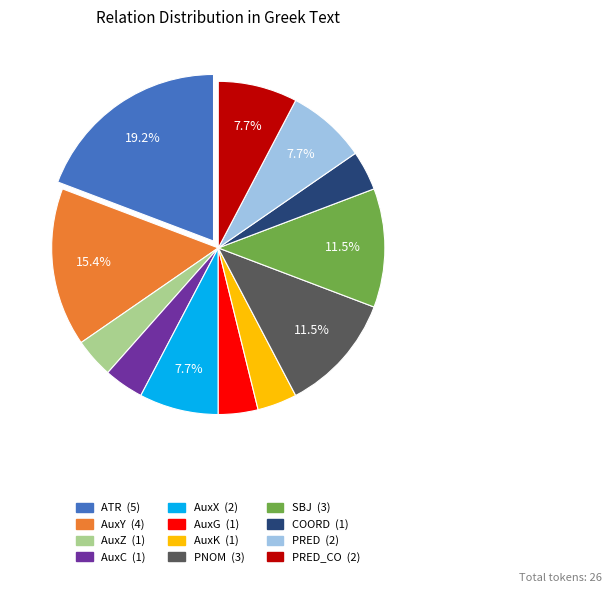

Does any single category account for the majority?

No